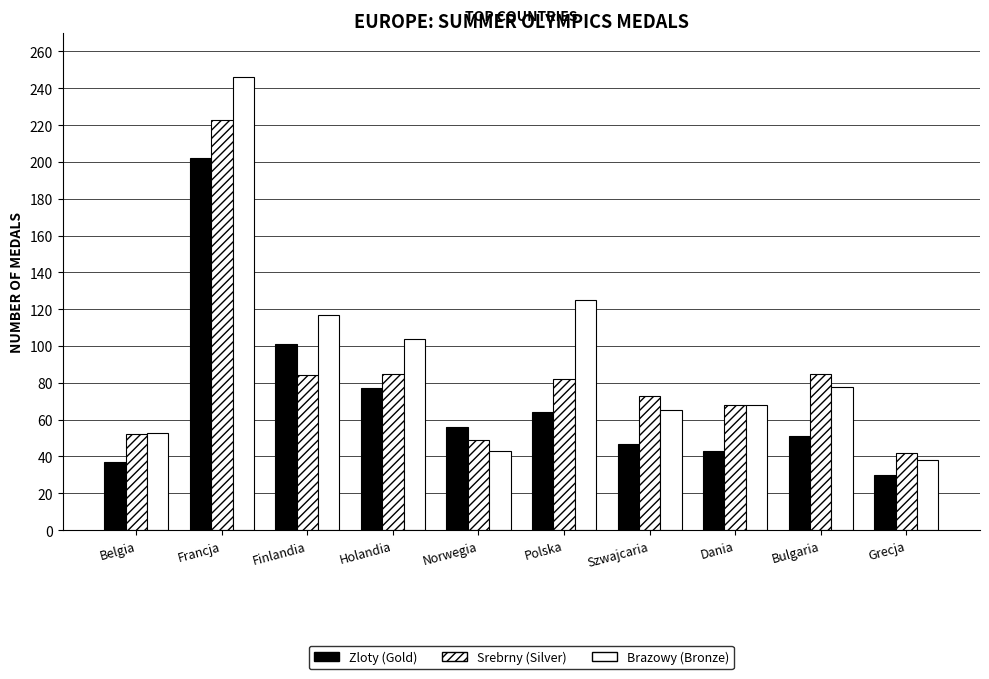

How many bars are there in total?

30